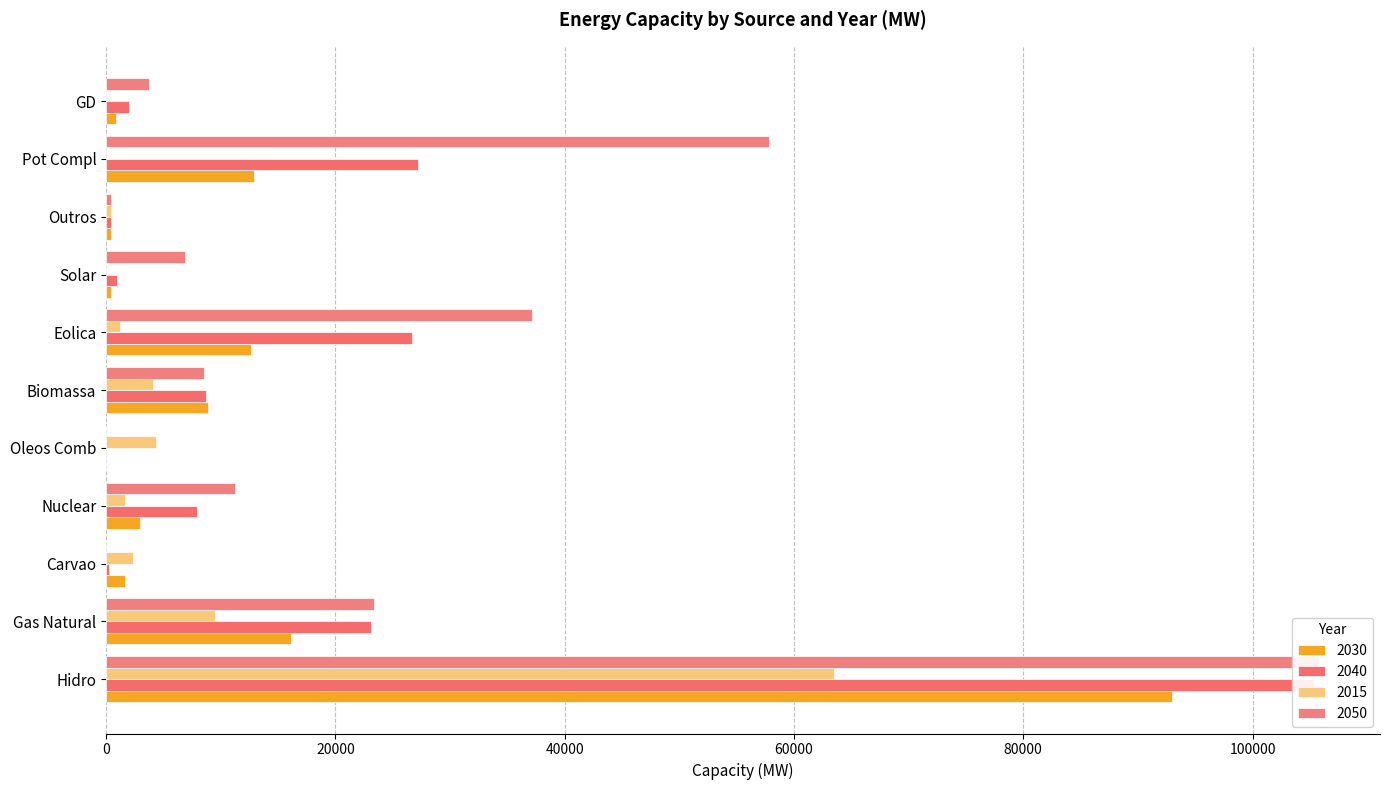

How many bars are there in total?

44